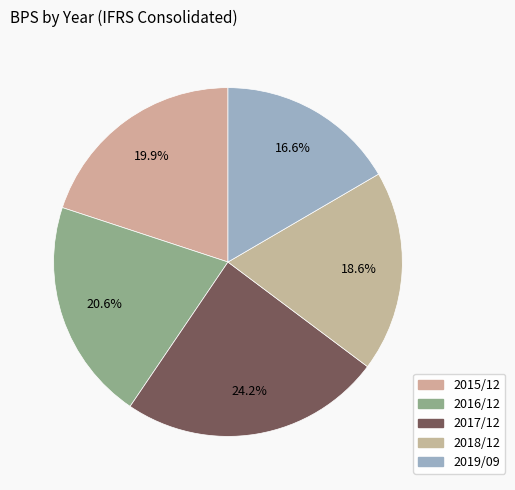

What percentage is the 2019/09 slice, to the nearest percent?

17%